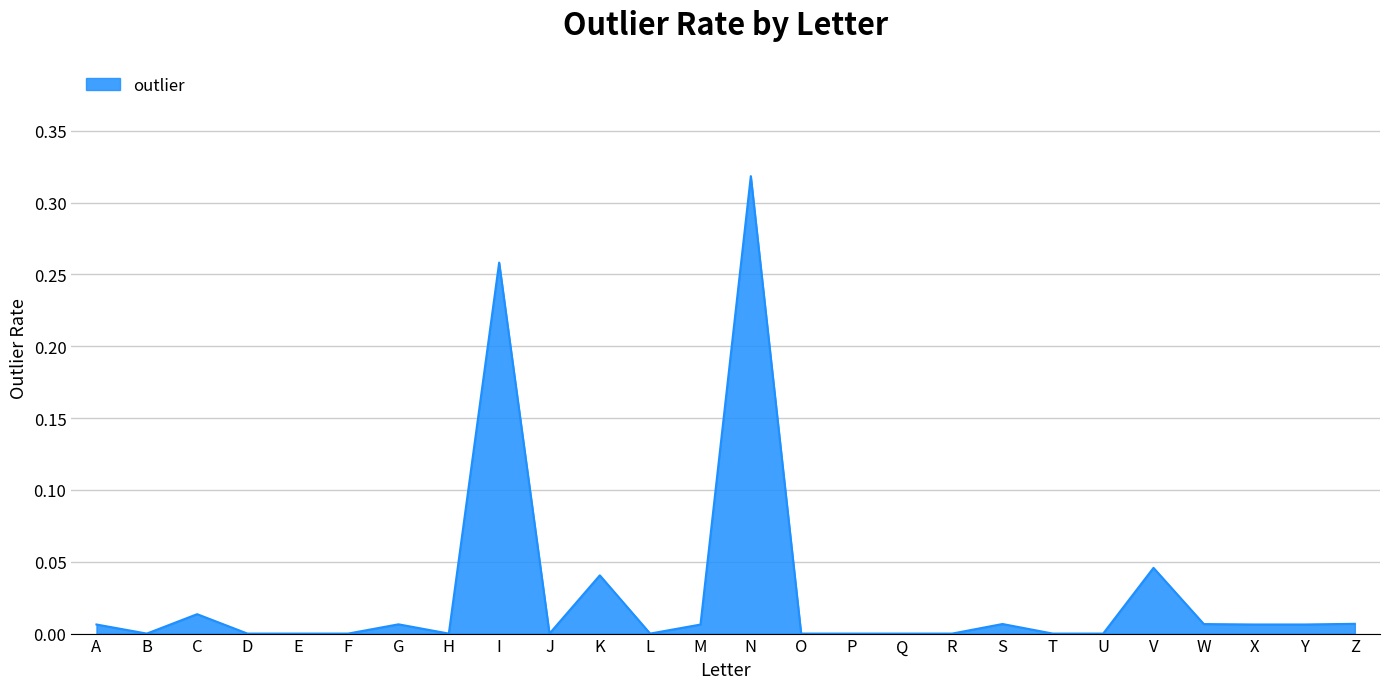

The chart shows a value of -0.1 at T. True or false?

False